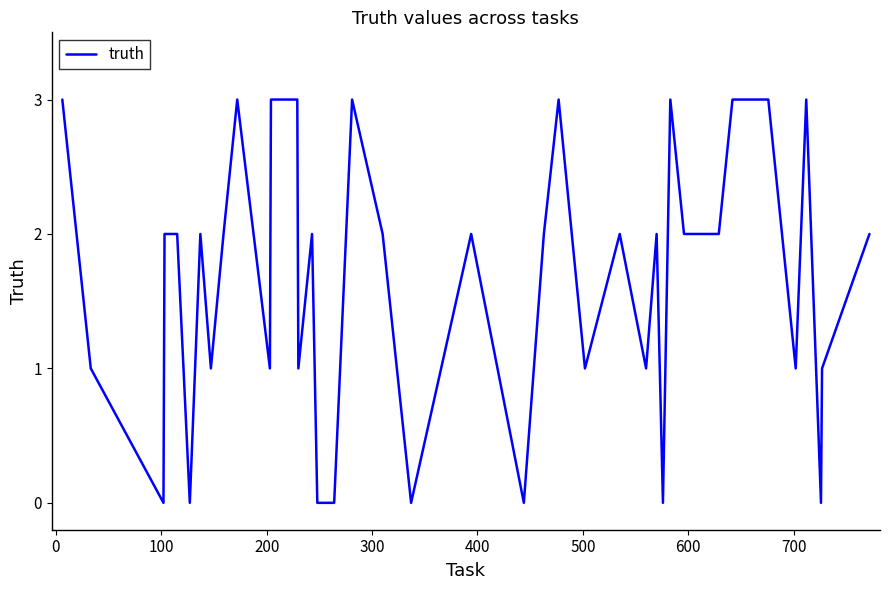

Reading left to right, transcribe all the data shown in this chart.

3	1	0	2	2	0	2	1	2	3	1	3	3	1	2	0	0	0	3	2	0	2	0	2	3	1	2	1	2	0	3	2	2	3	3	1	3	0	1	2